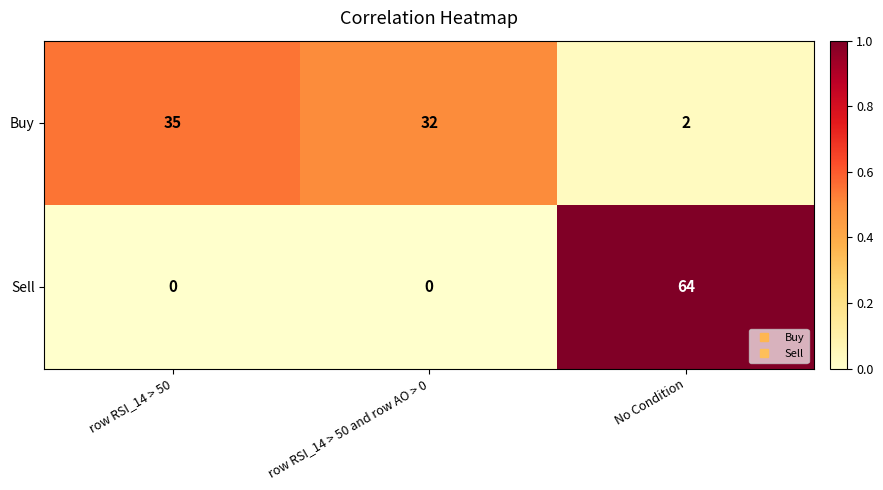

Which series has the largest total across all categories?

Buy